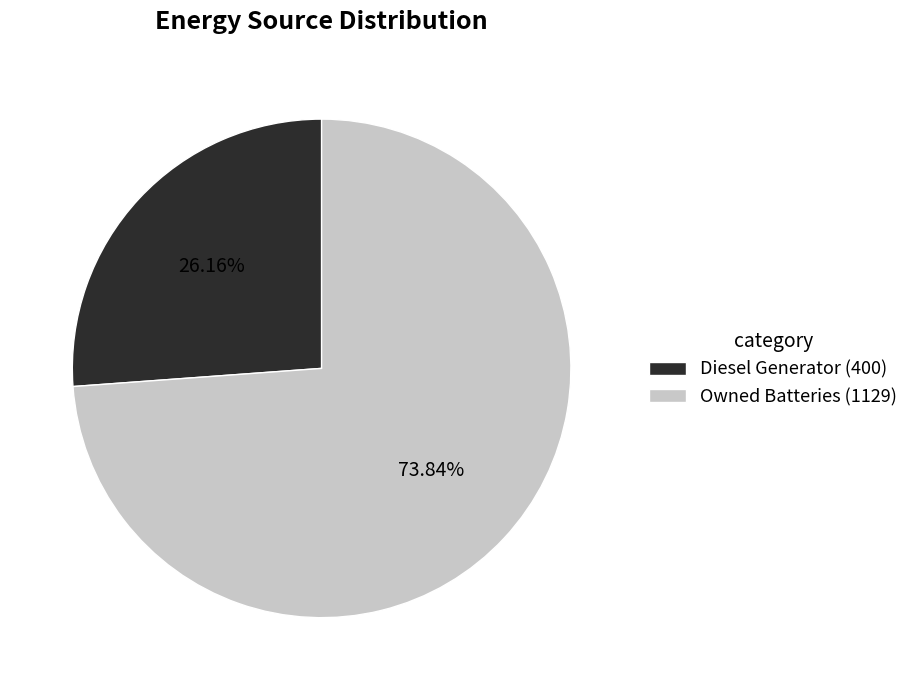

To the nearest percent, what is the difference between the largest and smallest slice percentages?

48%